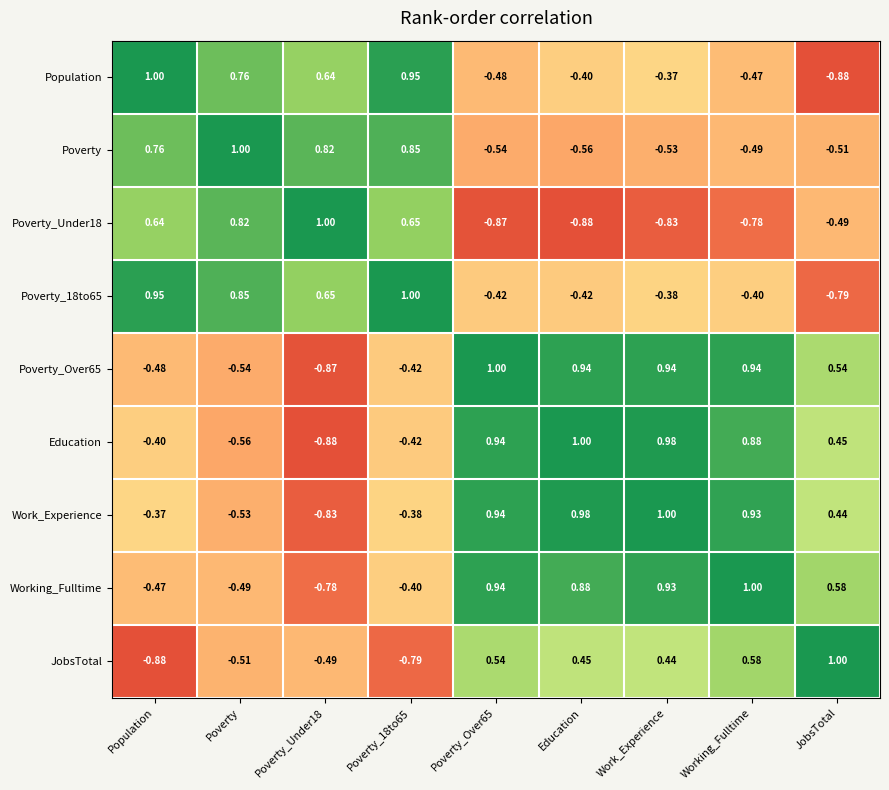

Which category has the lowest value in the JobsTotal series?

Population